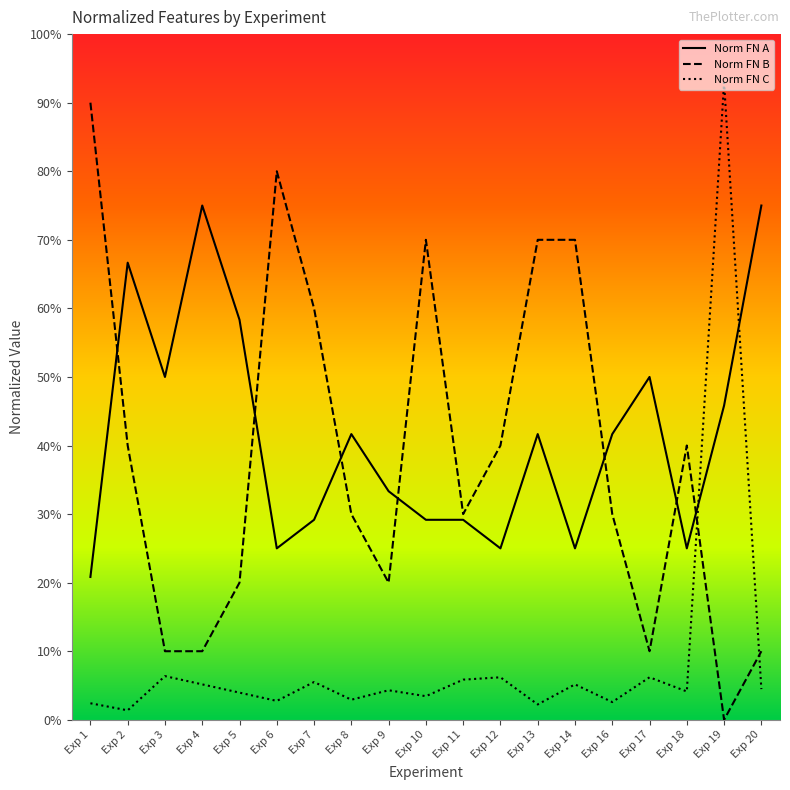

What are all the series names shown in the legend?

Norm FN A, Norm FN B, Norm FN C